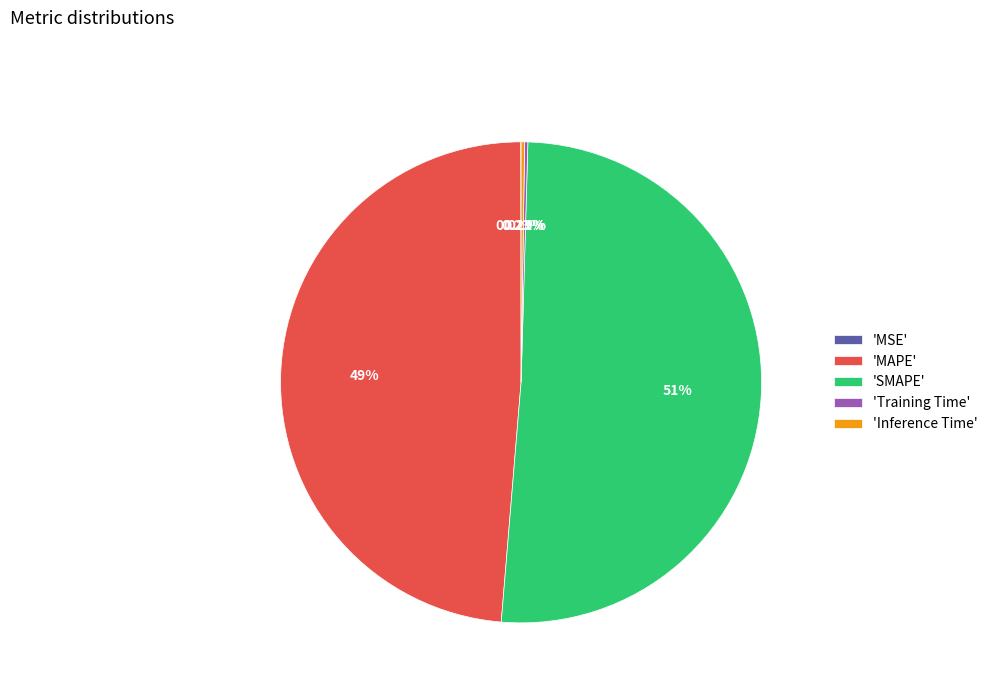

What is the majority slice?

'SMAPE'